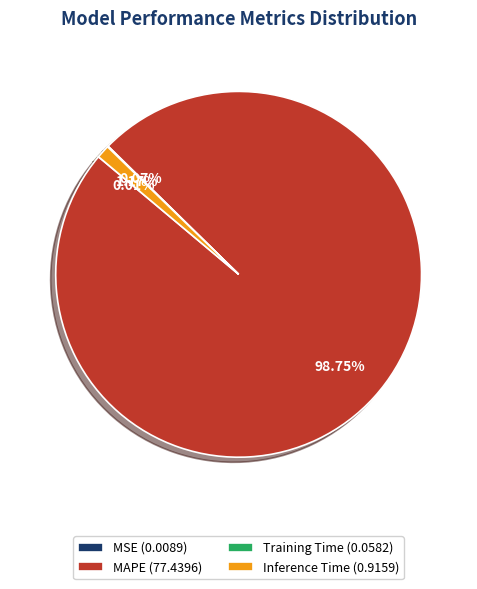

To the nearest percent, what portion does MAPE represent?

99%